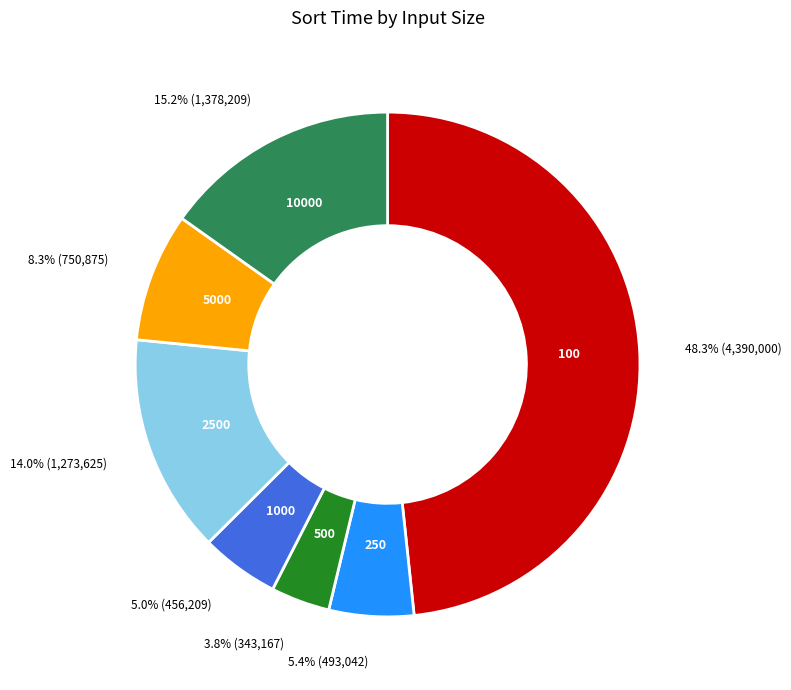

Between 100 and 1000, which is larger?

100